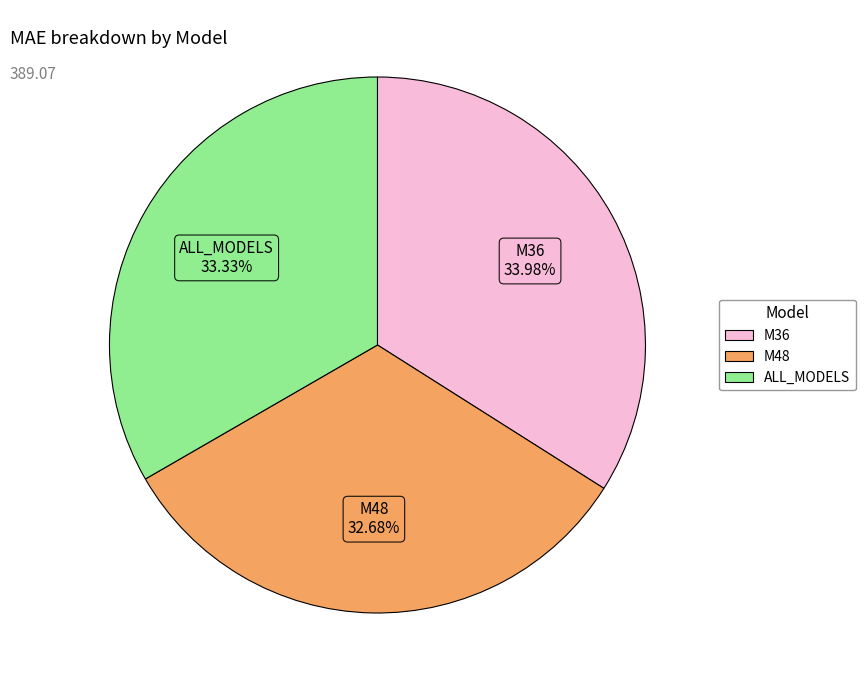

To the nearest percent, what is the difference between the largest and smallest slice percentages?

1%